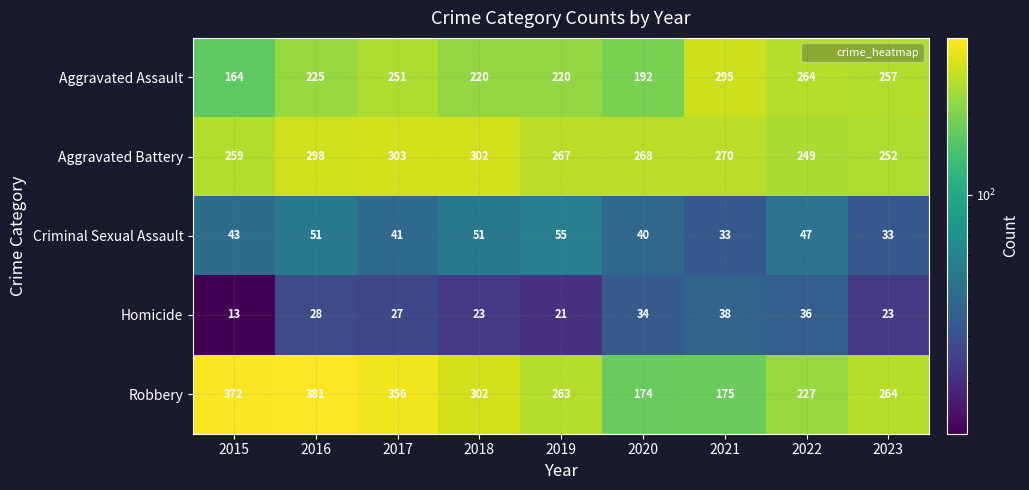

What is the greatest value displayed?

381